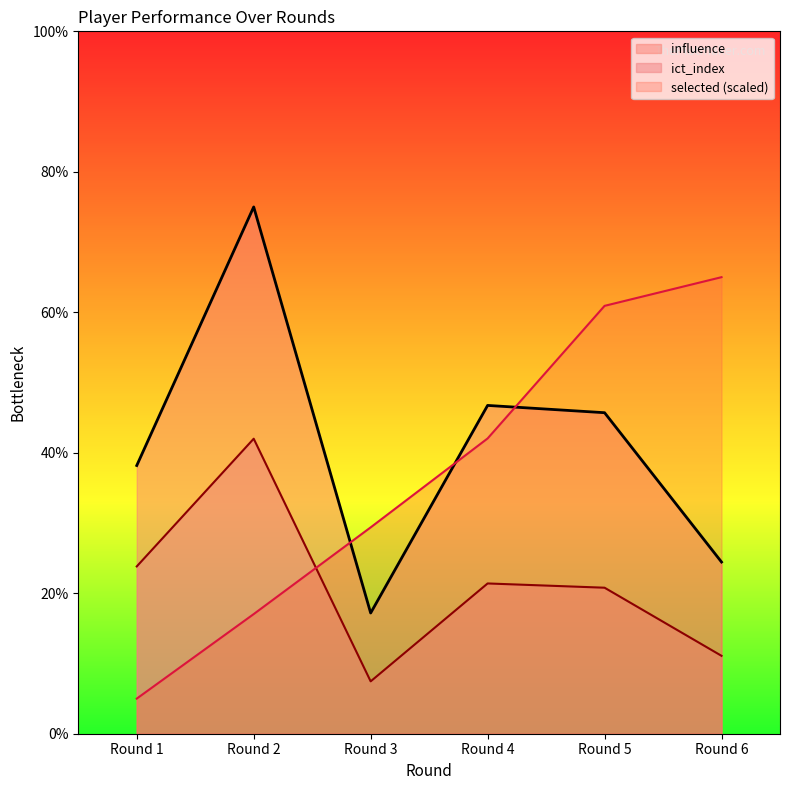

Is the value of ict_index at Round 1 greater than the value of selected at Round 5?

No